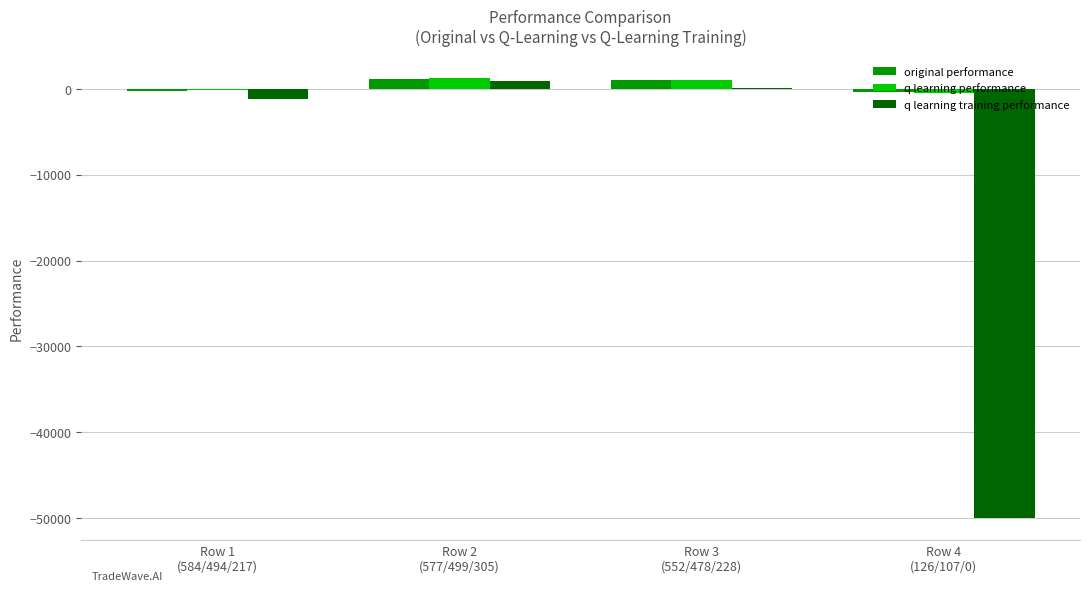

Does the chart contain stacked bars?

No